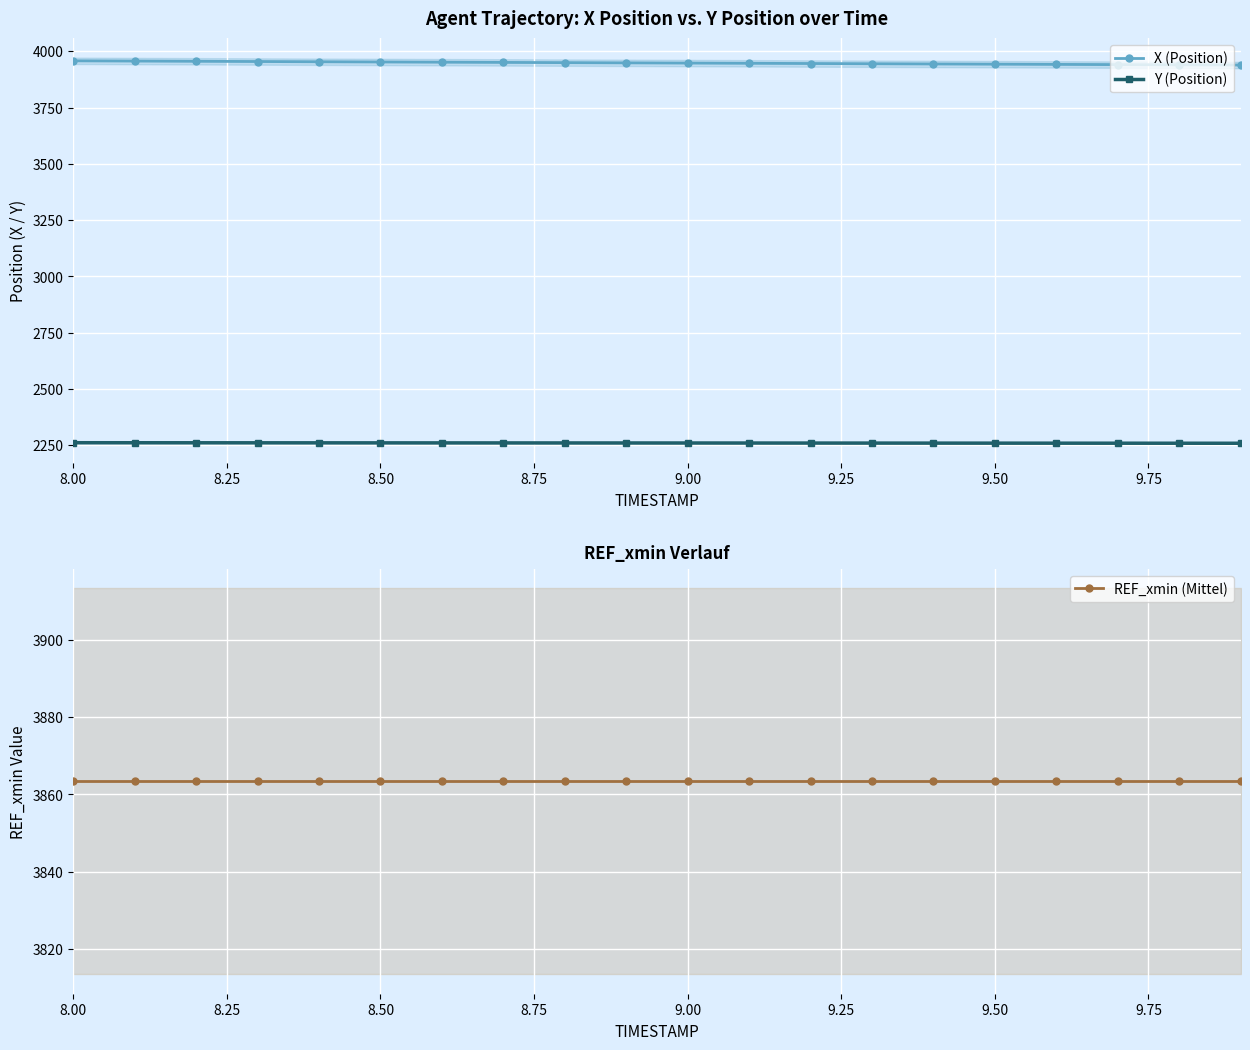

At which category does the chart reach its peak across all series?

8.00